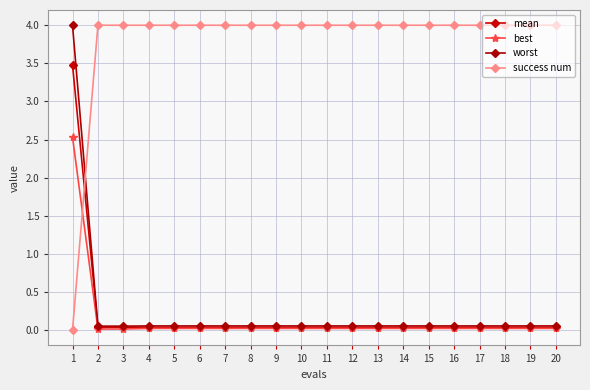

What is the value of the success num point at the 2nd from the left?

4.0